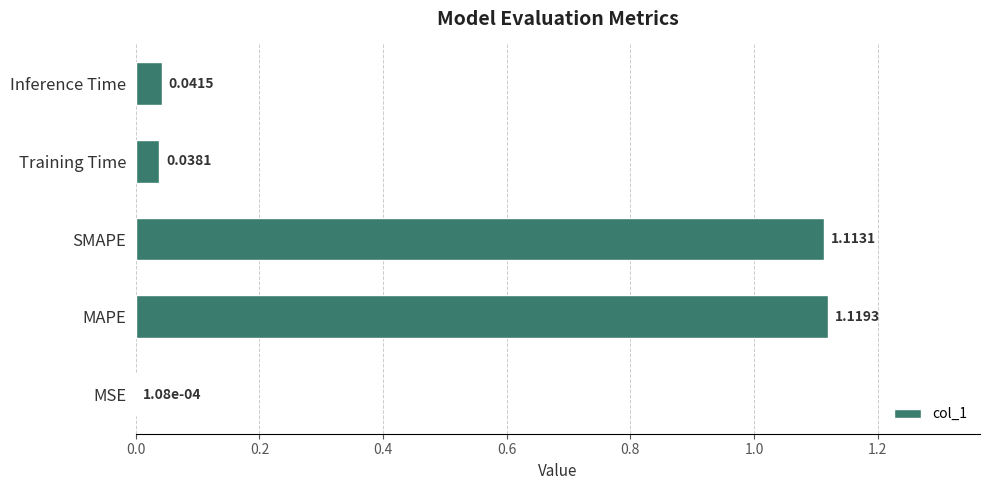

What is the sum of all values?

2.3